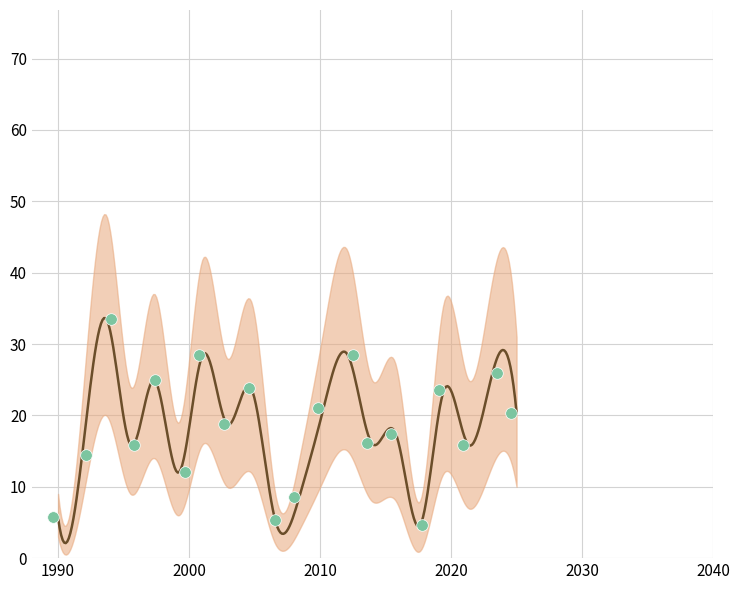

What is the total value across all series at 11?

26.6